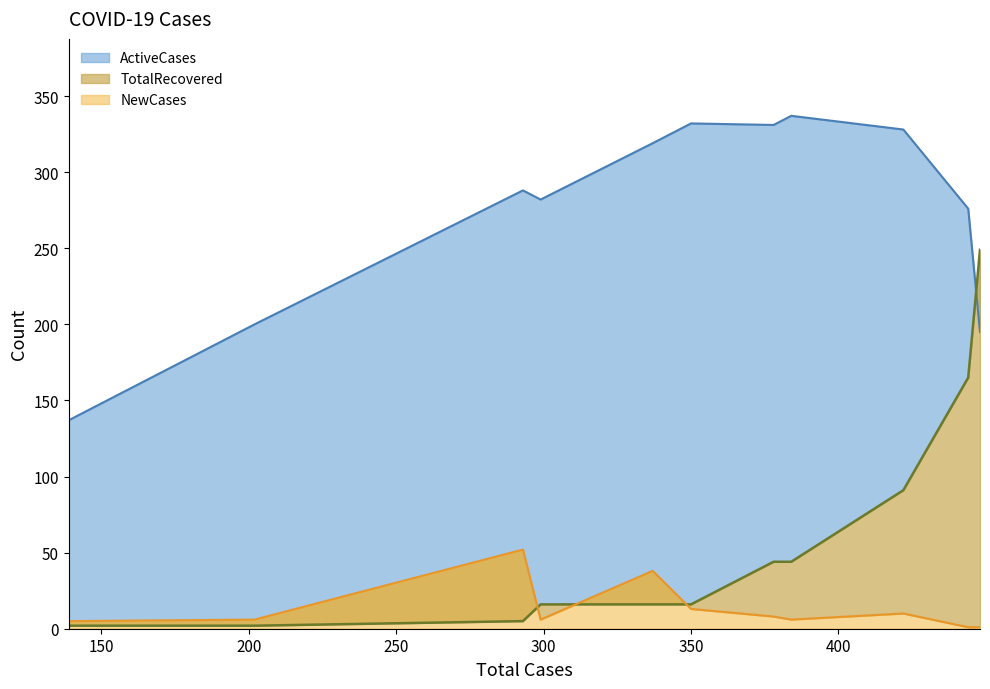

How many interior local peaks does the ActiveCases series have?

3